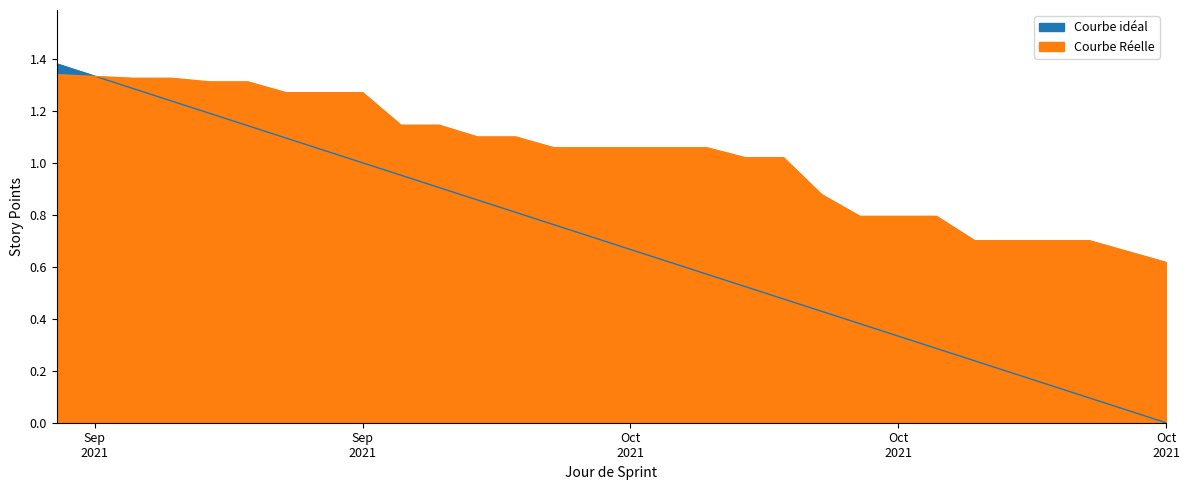

Which series changed the most between 2021-09-28 and 2021-10-08?

Courbe idéal